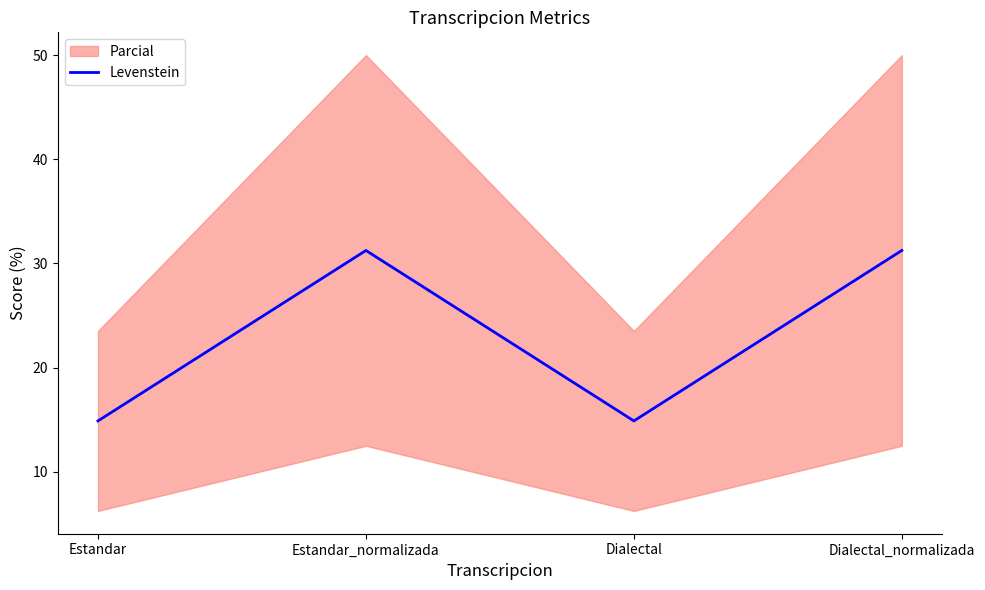

Reading left to right, what are all the values shown in this chart?

14.9	31.2	14.9	31.2